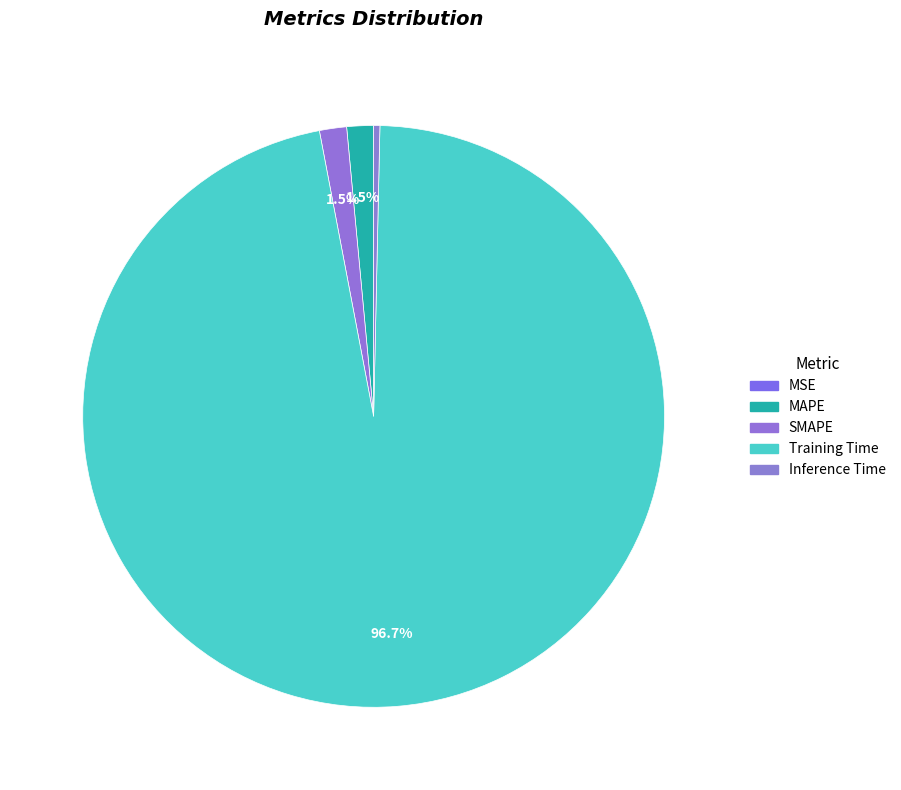

Is it true that MAPE is 1% of the pie?

True